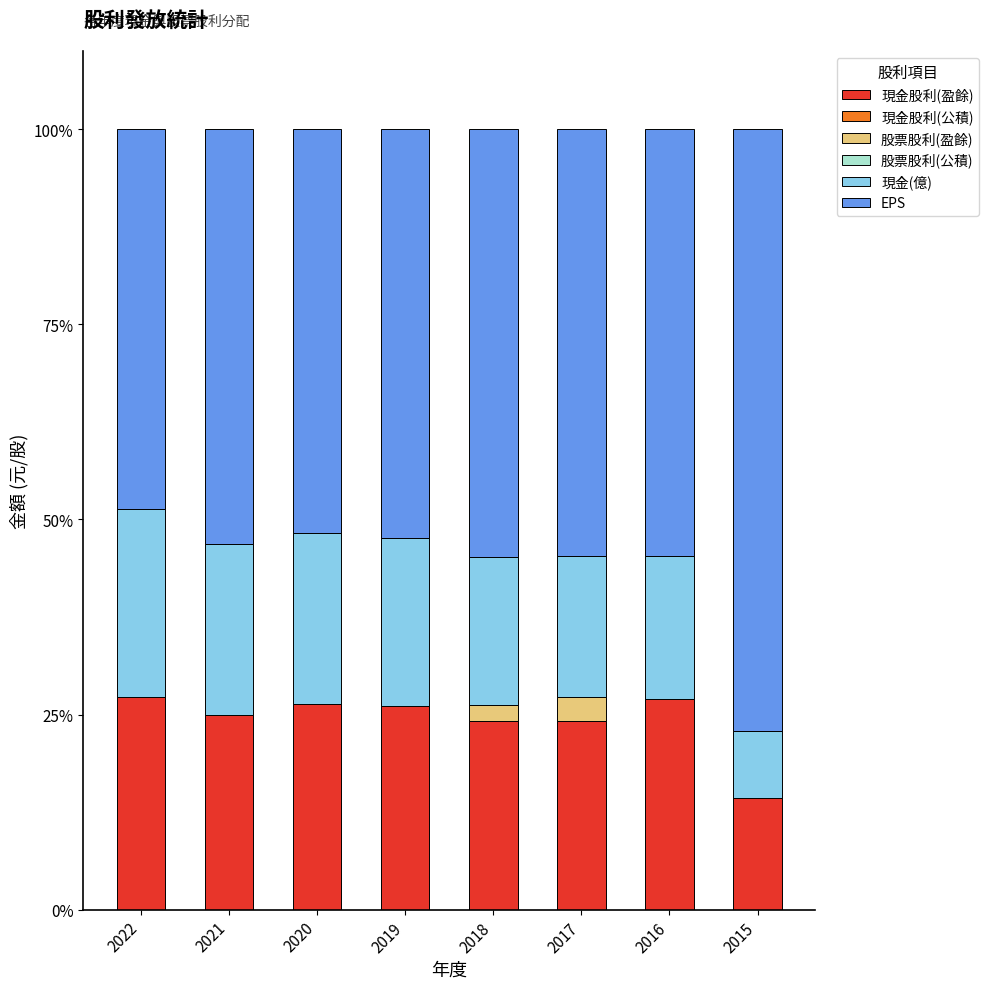

What is the total value across all series at 2017?

100.0